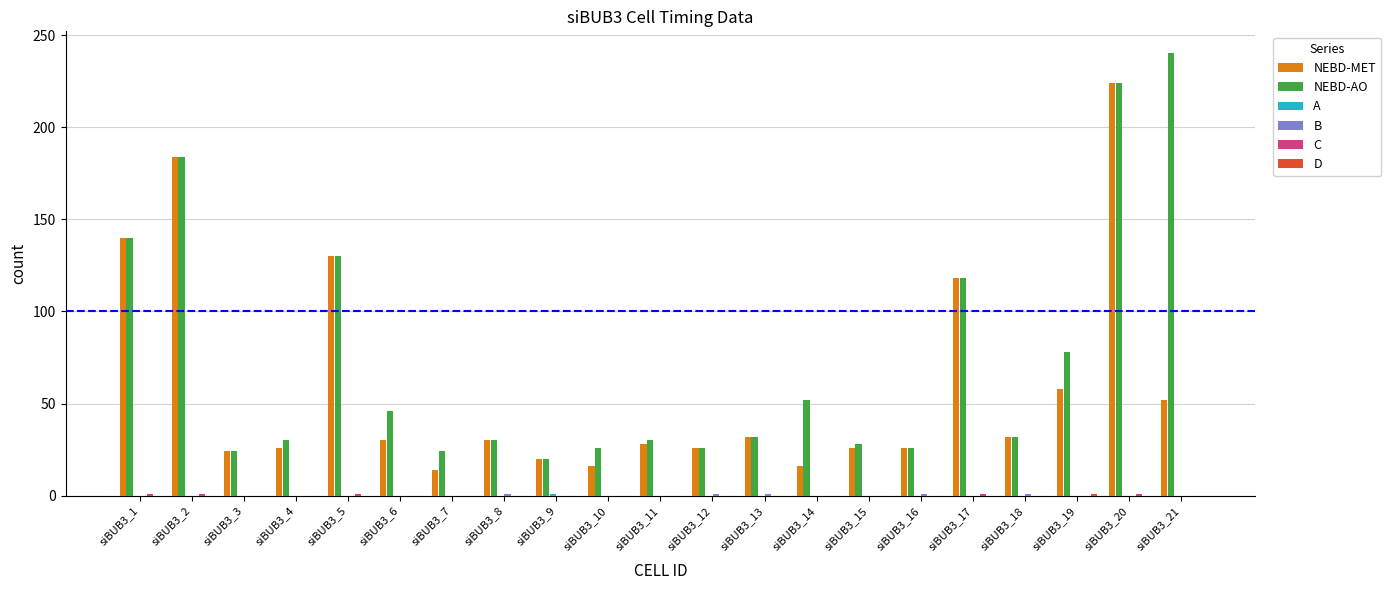

How many distinct data groups are displayed?

6